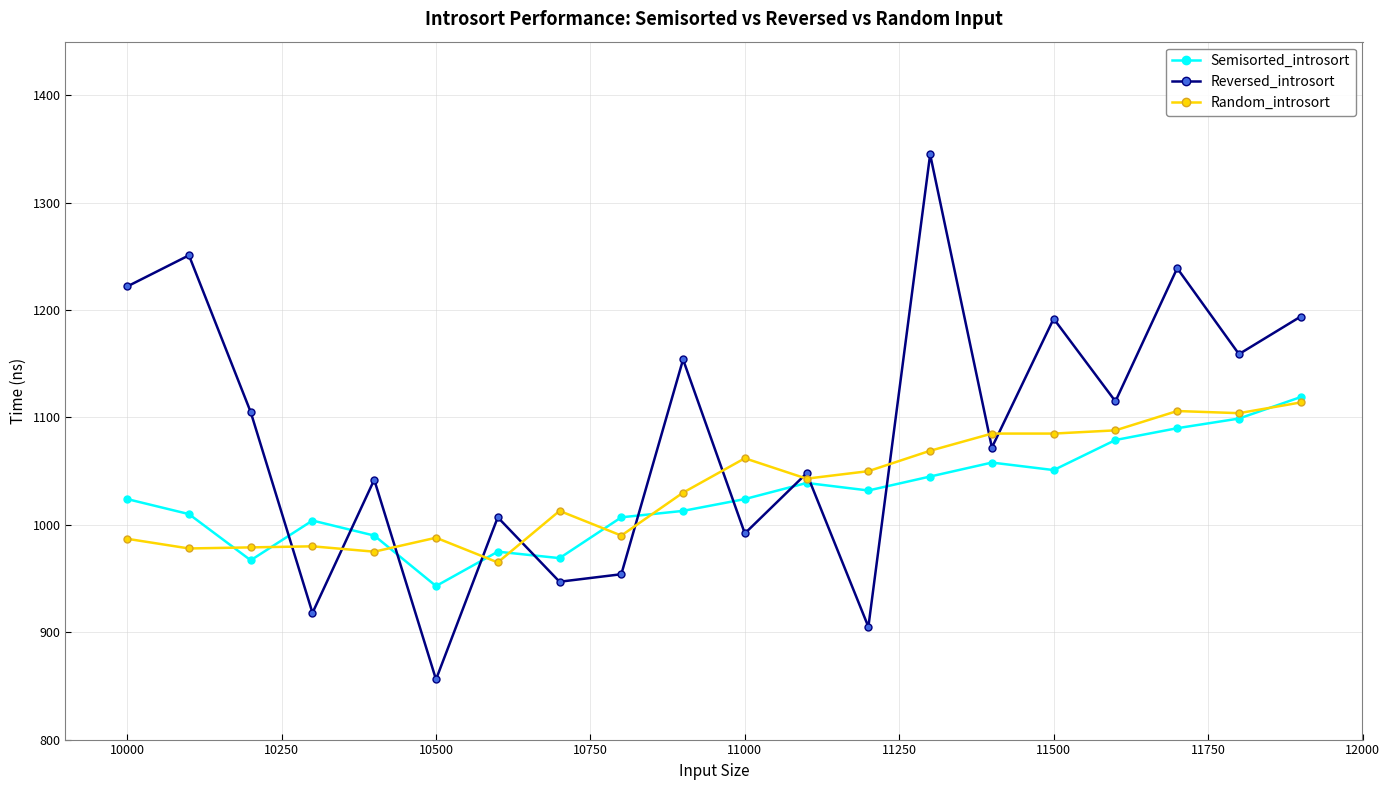

True or false: Random_introsort has more than 1 points higher than both neighbors.

True